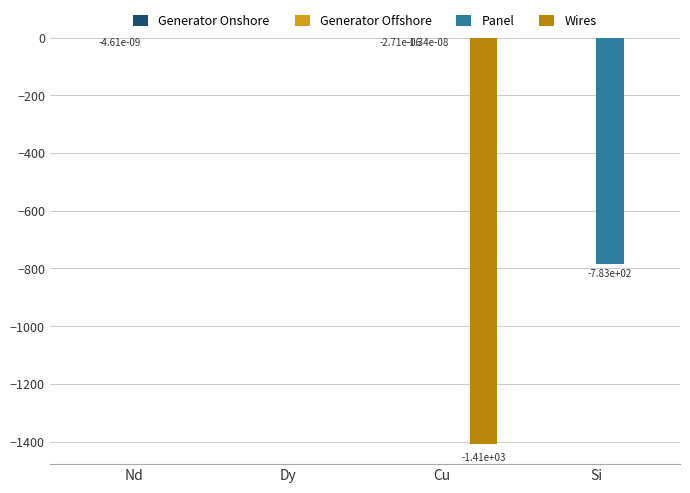

Is it true that Wires equals 0.0 at Si?

True